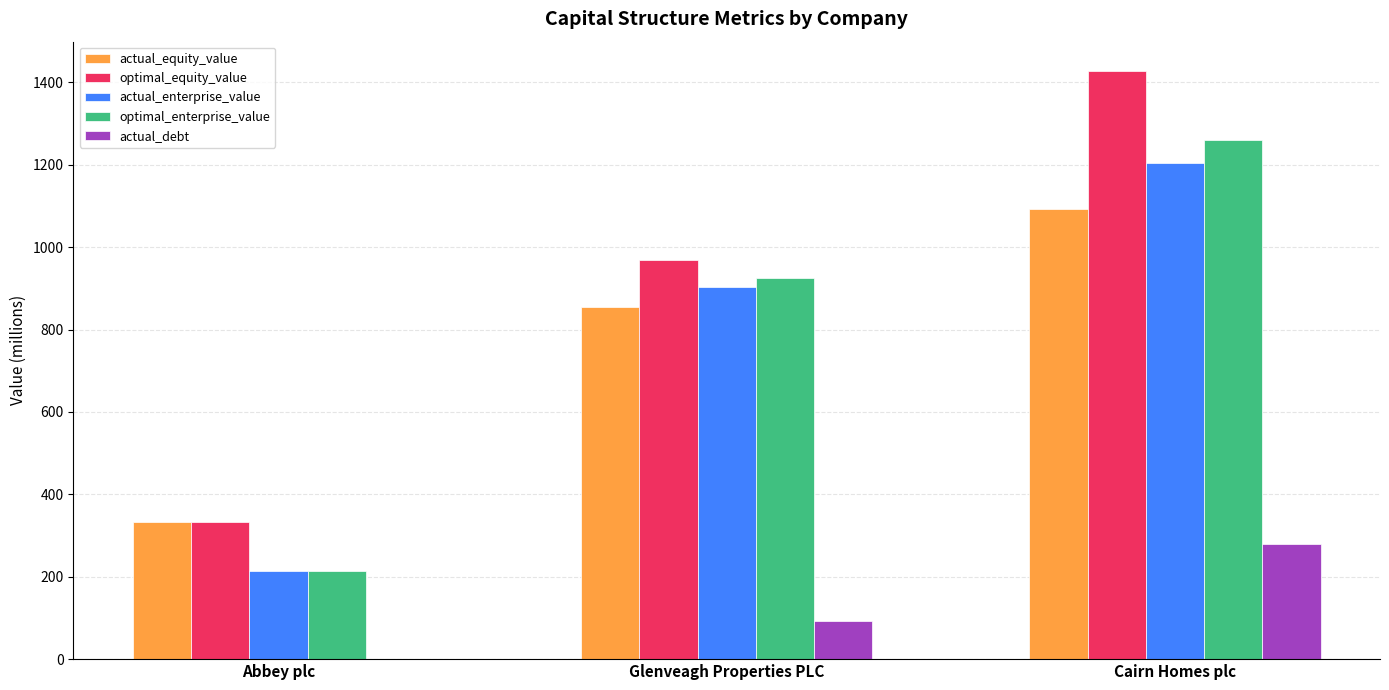

True or false: optimal_enterprise_value has a value of 547.8 at Cairn Homes plc.

False